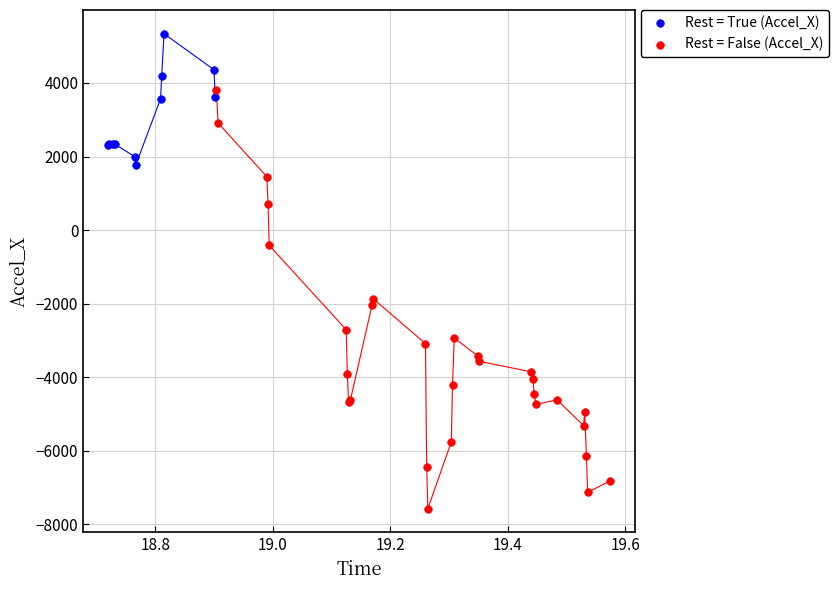

Which series reaches the minimum Y coordinate?

Rest = False (Accel_X)